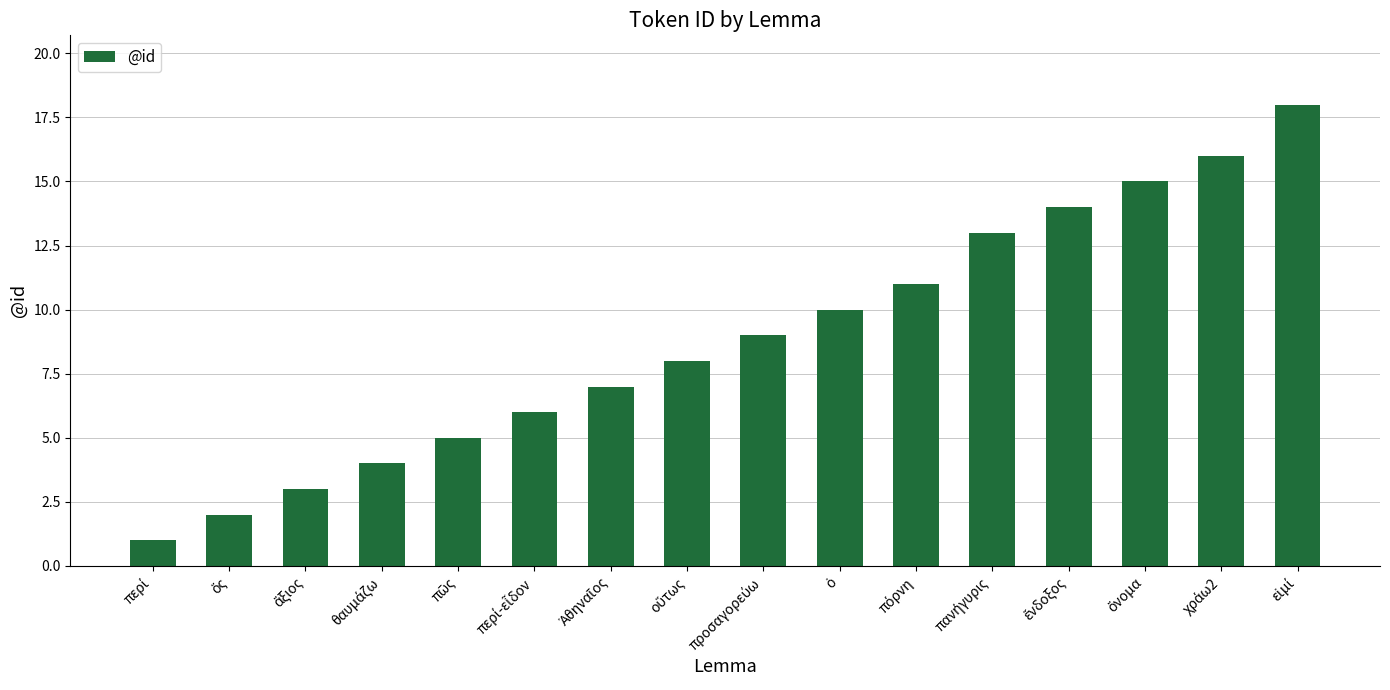

What is the difference between the maximum and second lowest values?

16